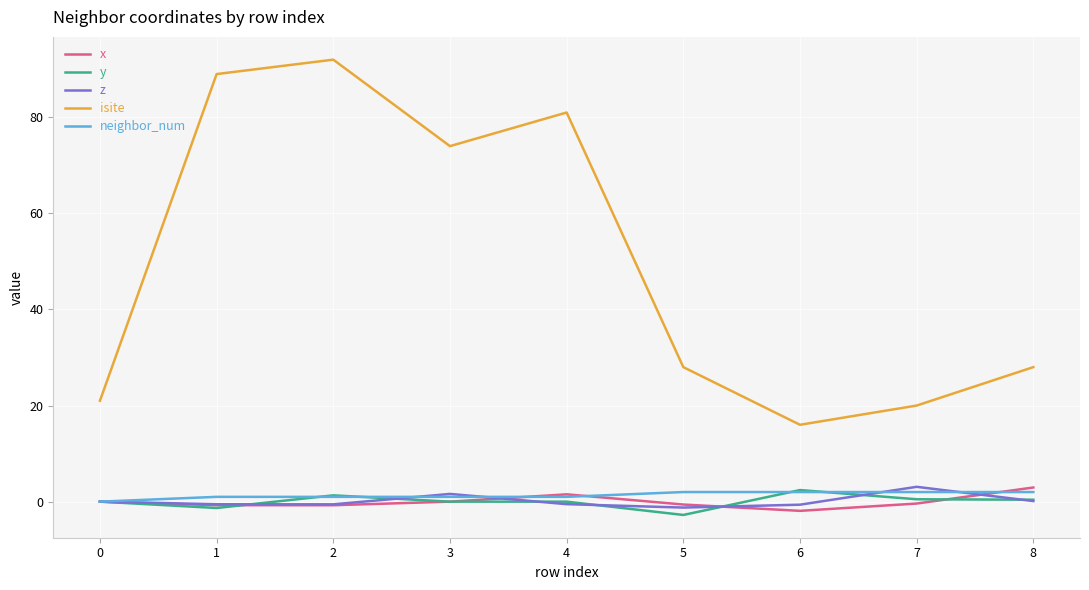

How many distinct data groups are displayed?

5